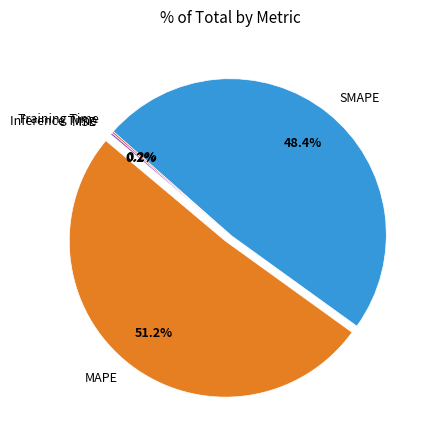

Combined, do SMAPE and MAPE account for over 50%?

Yes